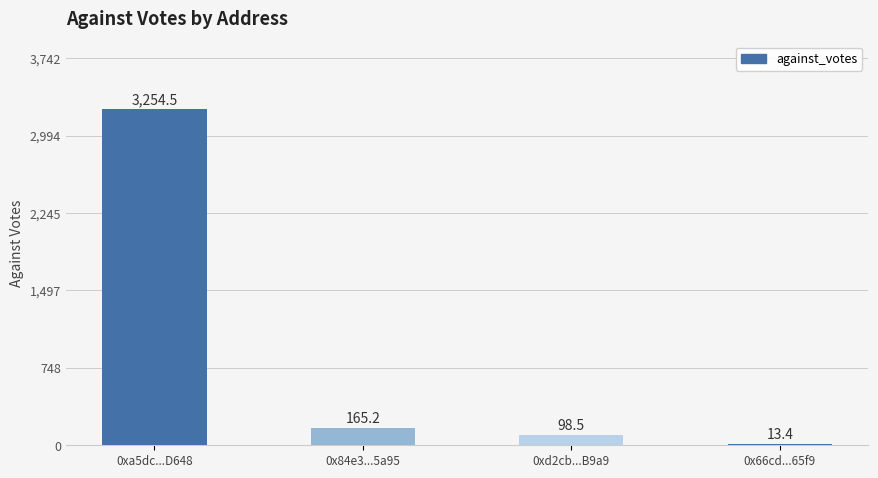

Does the chart contain any negative values?

No